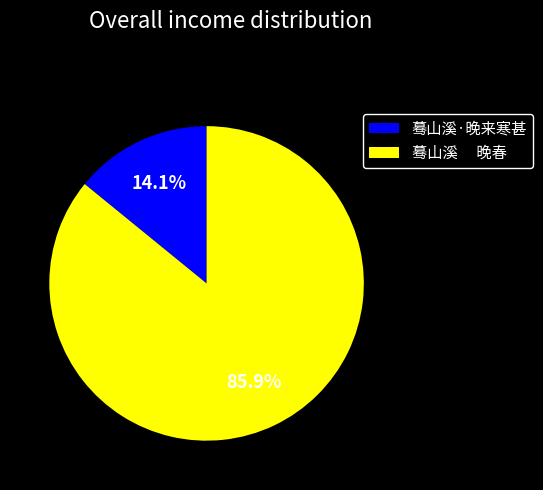

Count the number of slices in the pie.

2